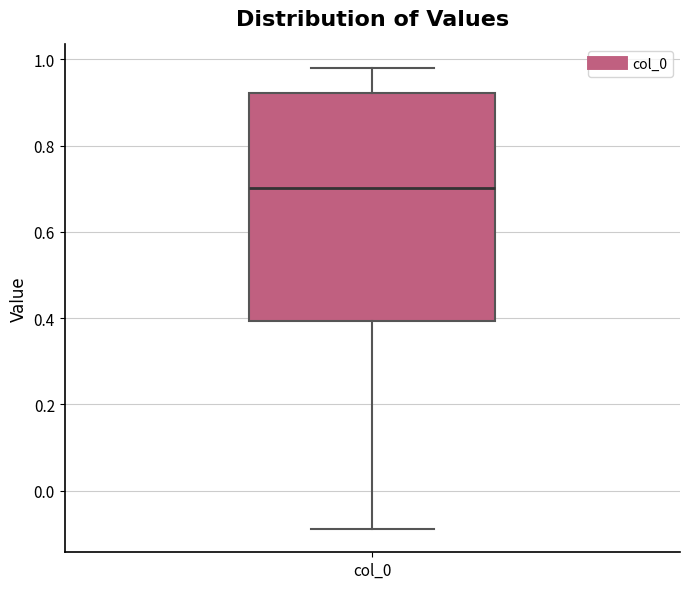

Transcribe this box plot: give where the median line is, the range the box spans, and where the two whiskers end, as read against the y-axis. The values are not printed on the chart, so give them approximately, as read against the axis.

median 0.70, box 0.40 to 0.92, whiskers -0.08 to 0.98